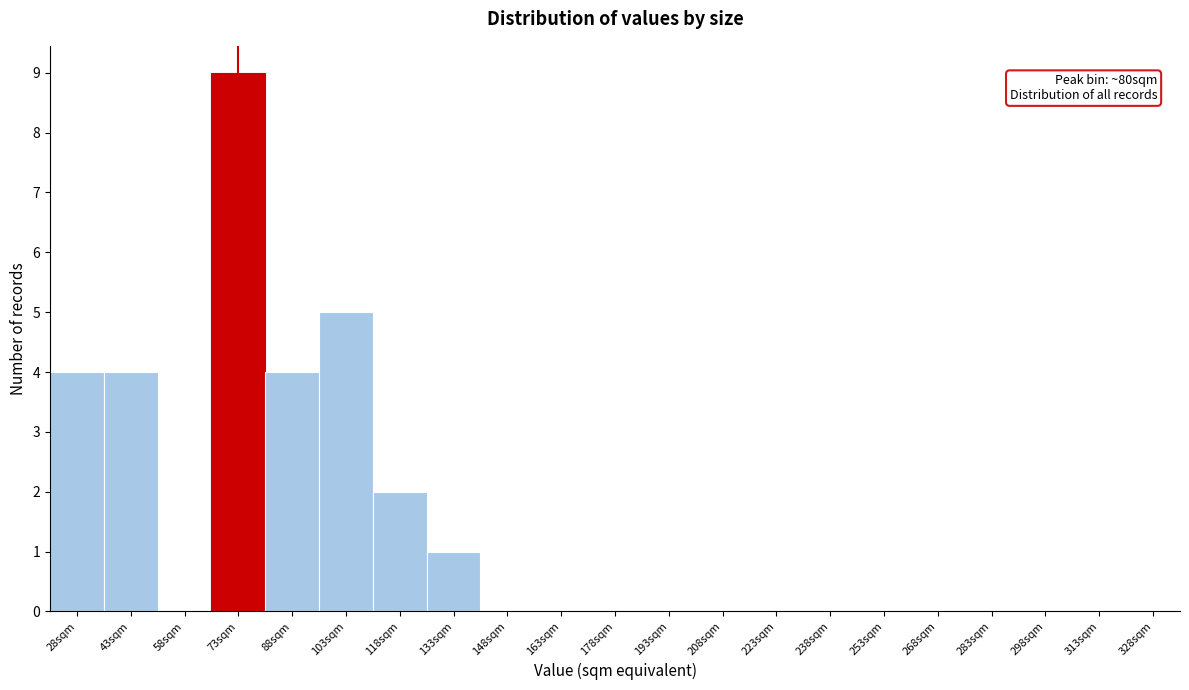

Reading left to right, transcribe all the data shown in this chart.

28sqm=4	43sqm=4	58sqm=0	73sqm=9	88sqm=4	103sqm=5	118sqm=2	133sqm=1	148sqm=0	163sqm=0	178sqm=0	193sqm=0	208sqm=0	223sqm=0	238sqm=0	253sqm=0	268sqm=0	283sqm=0	298sqm=0	313sqm=0	328sqm=0